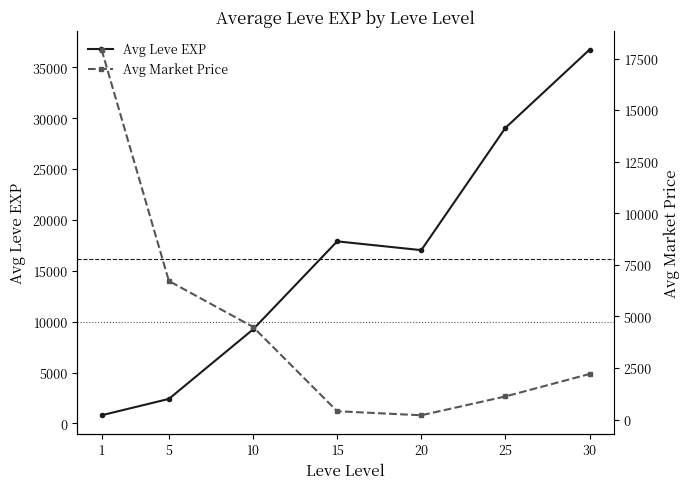

Which series has the largest total across all categories?

Avg Leve EXP